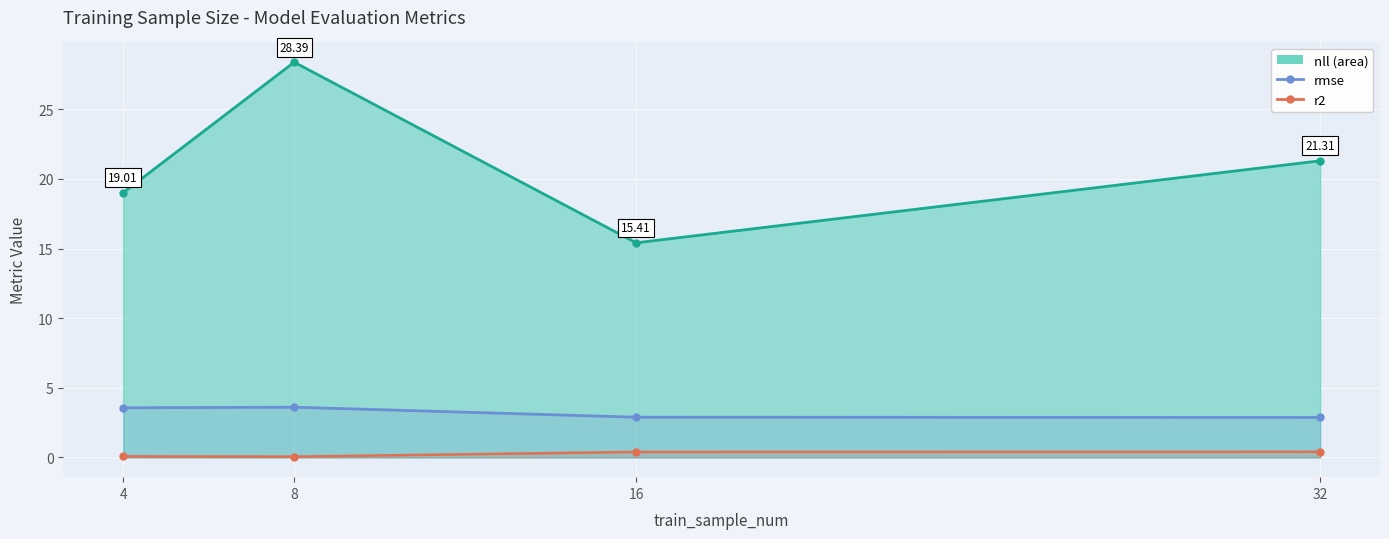

What is the lowest value of the r2 series?

0.1